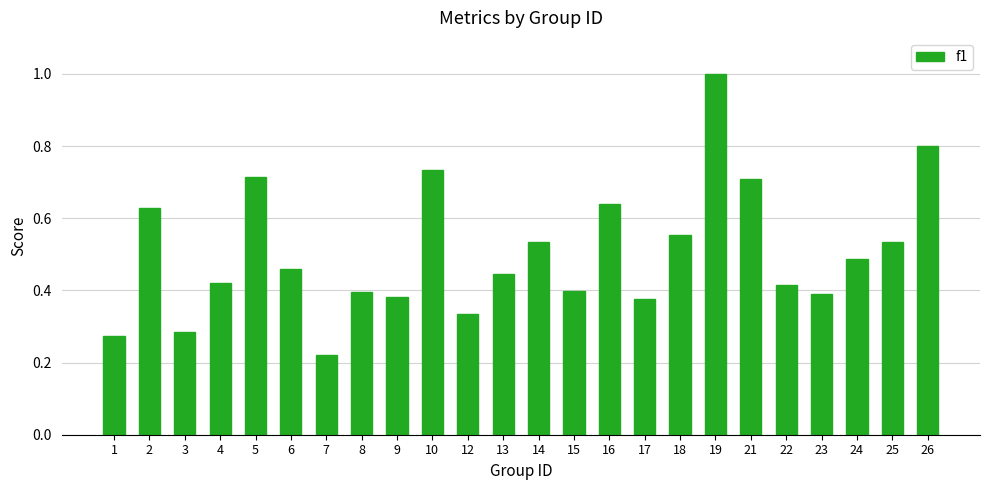

Are the bars grouped side by side (vs. stacked)?

No